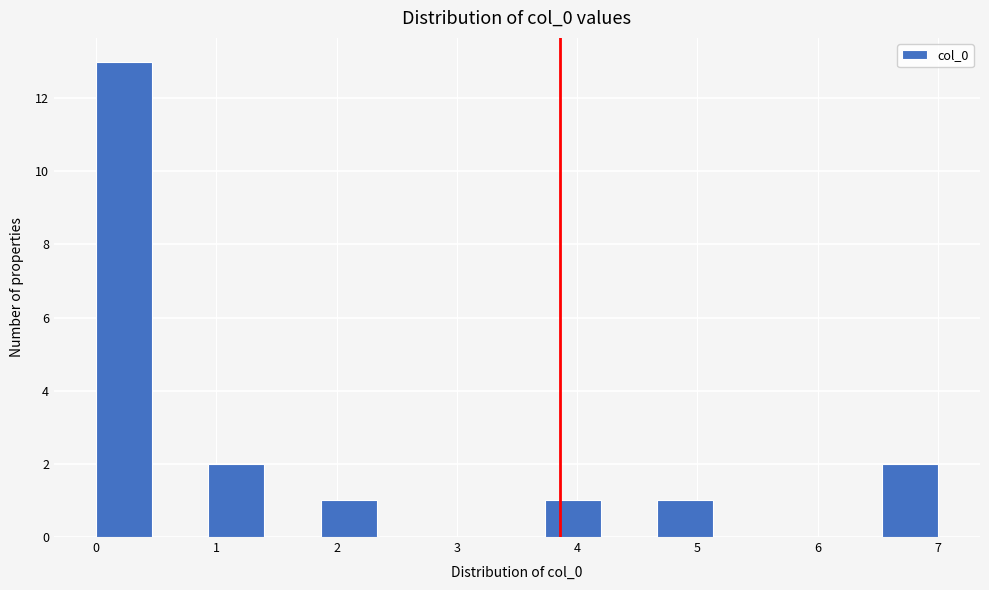

Reading left to right, transcribe this chart: for each bar, give the range it covers on the x-axis and its height. Neither the bar edges nor the heights are printed on the chart, so give them approximately, as read against the axes.

0.0 to 0.5: 13
0.5 to 0.9: 0
0.9 to 1.4: 2
1.4 to 1.9: 0
1.9 to 2.3: 1
2.3 to 2.8: 0
2.8 to 3.3: 0
3.3 to 3.7: 0
3.7 to 4.2: 1
4.2 to 4.7: 0
4.7 to 5.1: 1
5.1 to 5.6: 0
5.6 to 6.1: 0
6.1 to 6.5: 0
6.5 to 7.0: 2